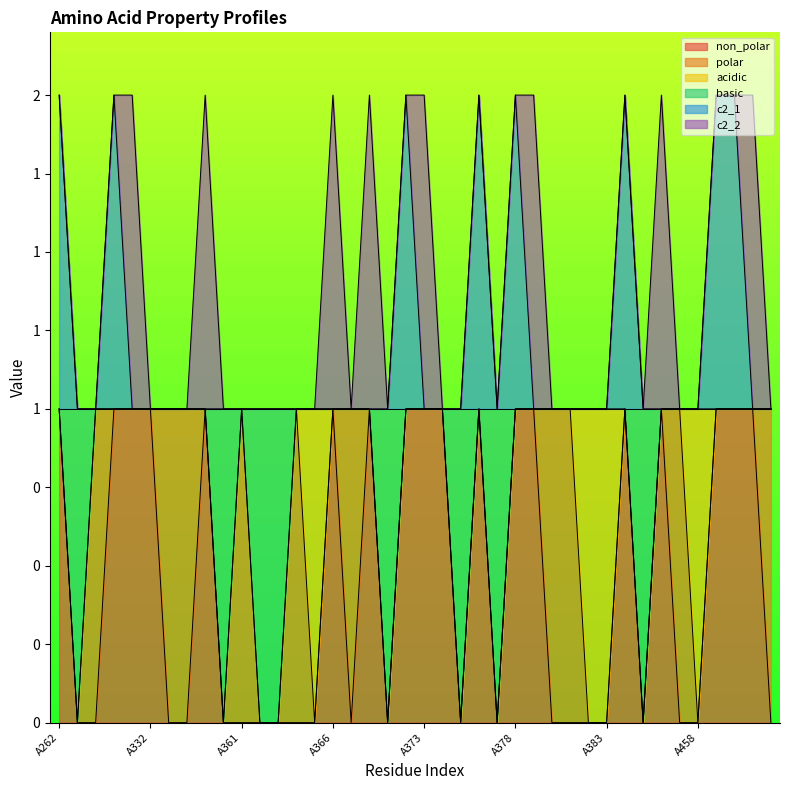

The basic series shows 1 at A335. True or false?

True